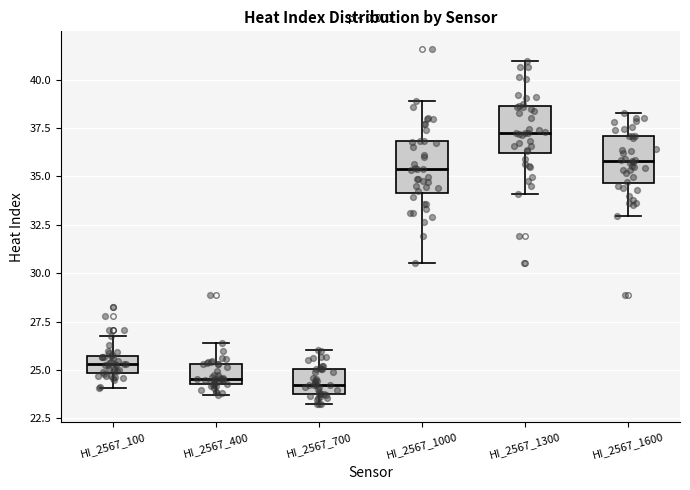

Reading left to right, transcribe this box plot: for each box, give where its median line is, the range the box spans, and where its two whiskers end, as read against the y-axis. The values are not printed on the chart, so give them approximately, as read against the axis.

HI_2567_100: median 25.5 (inside the box), box 25.0 to 25.5, whiskers 24.0 to 27.0
HI_2567_400: median 24.5 (just above the box's lower edge), box 24.5 to 25.5, whiskers 23.5 to 26.5
HI_2567_700: median 24.0 (inside the box), box 24.0 to 25.0, whiskers 23.0 to 26.0
HI_2567_1000: median 35.5, box 34.0 to 37.0, whiskers 30.5 to 39.0
HI_2567_1300: median 37.5, box 36.0 to 38.5, whiskers 34.0 to 41.0
HI_2567_1600: median 36.0, box 34.5 to 37.0, whiskers 33.0 to 38.5